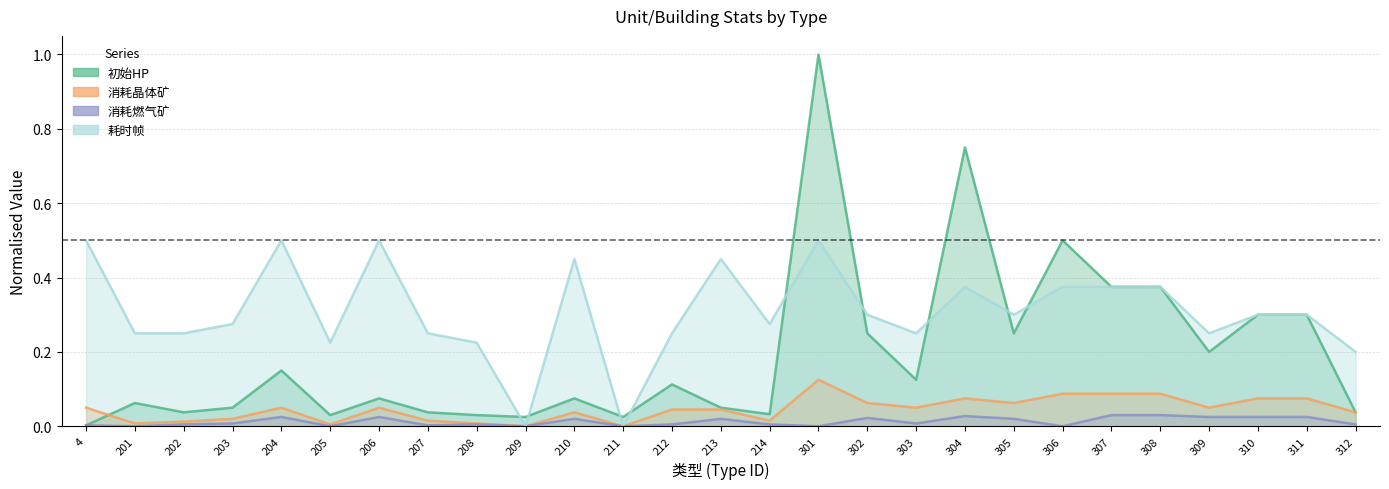

How many data points in 消耗晶体矿 are above 0?

25